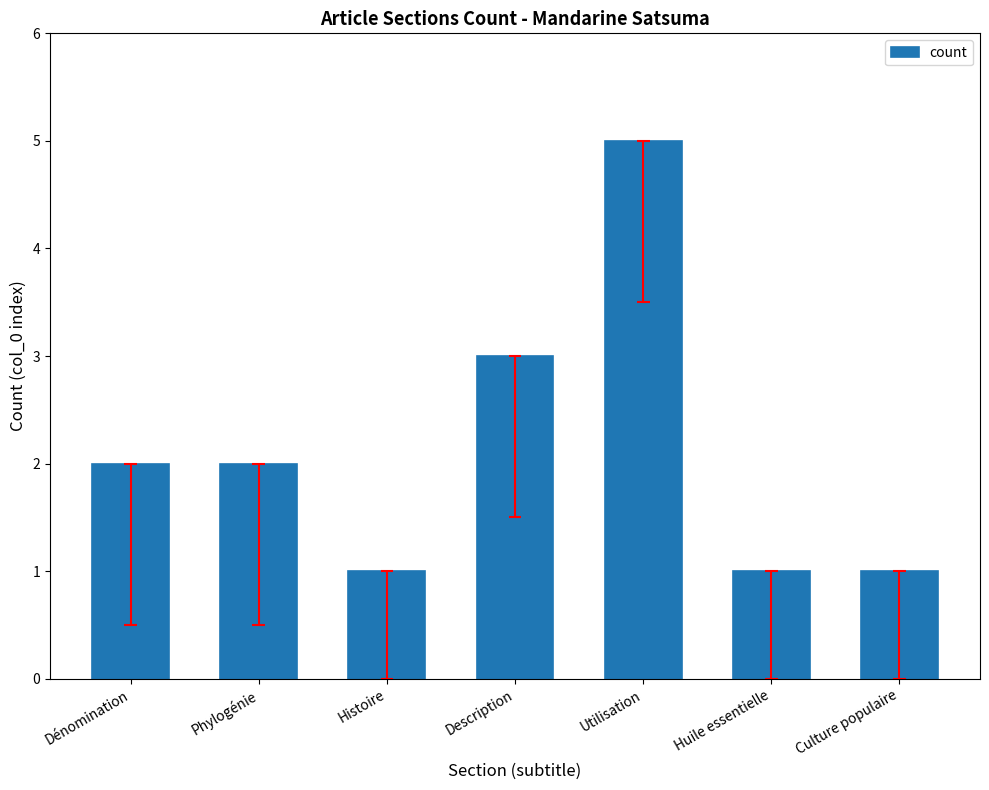

True or false: the data shows 1 at Huile essentielle.

True